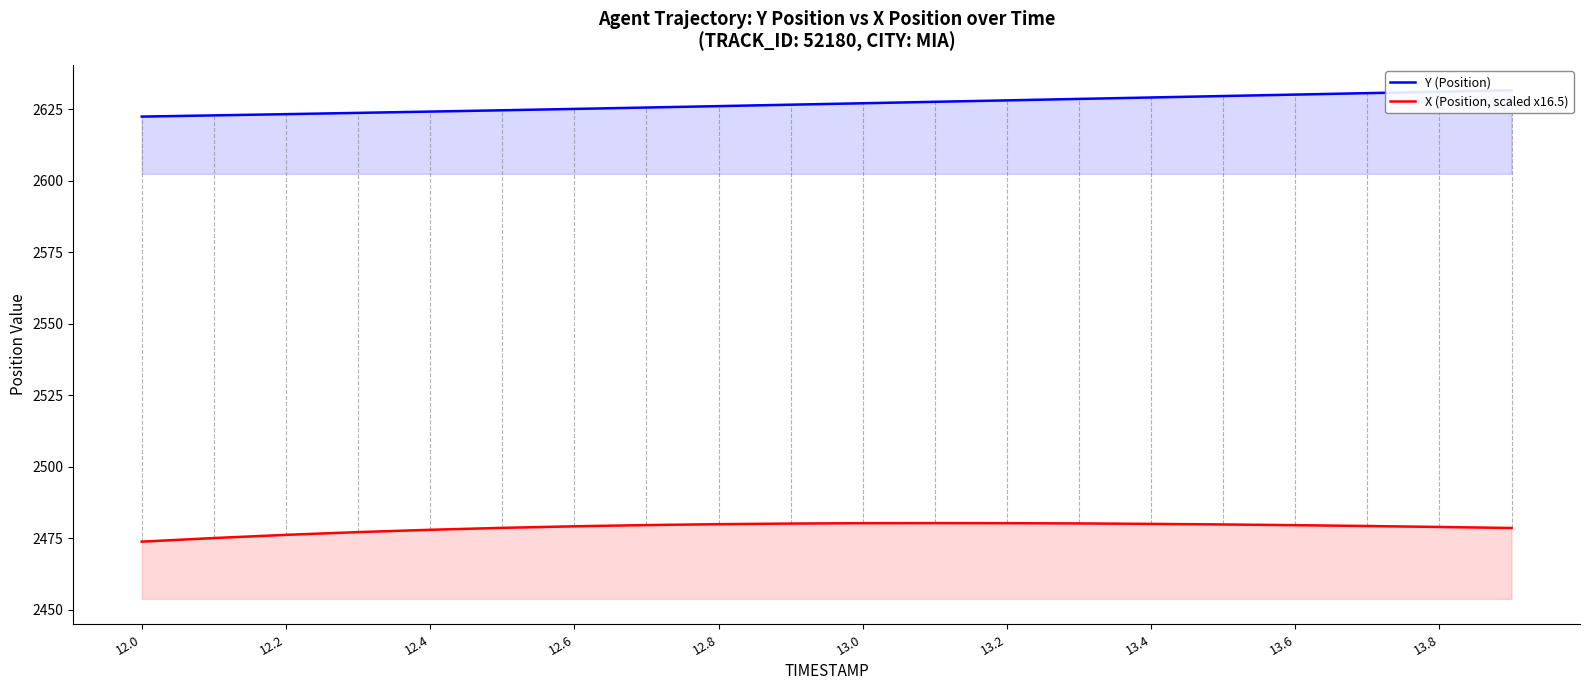

How many lines are shown in the chart?

2